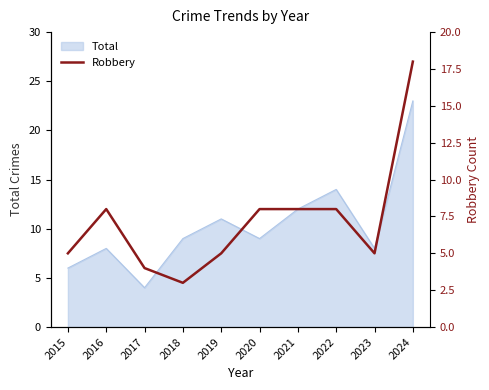

What is the value of the 3rd point from the left?

4